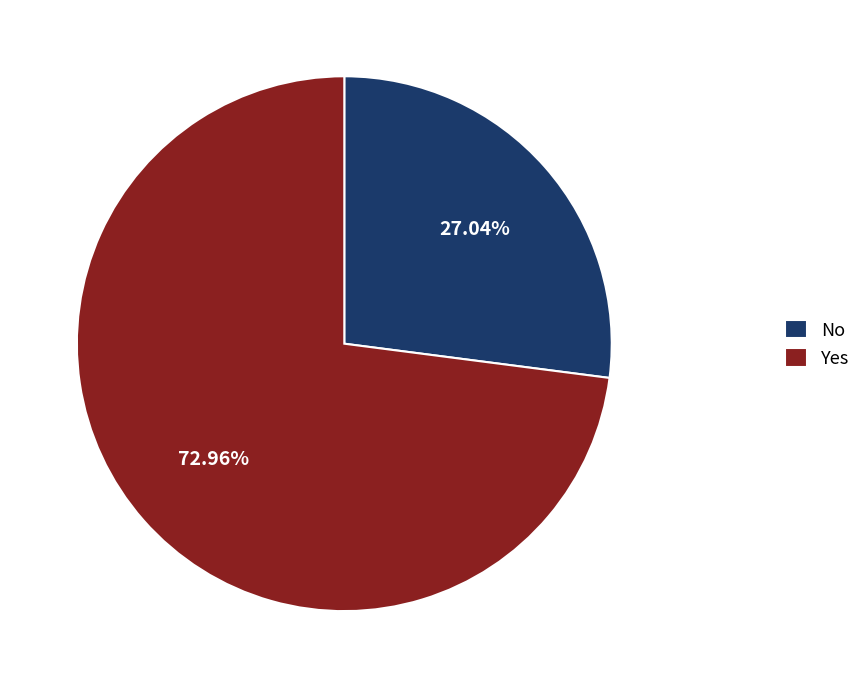

Is there any slice that represents more than half of the pie?

Yes